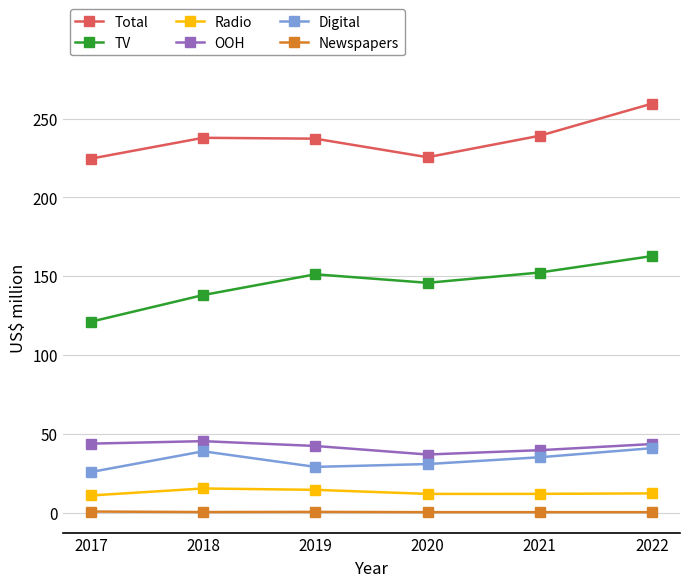

True or false: Newspapers and Total cross at least once.

False